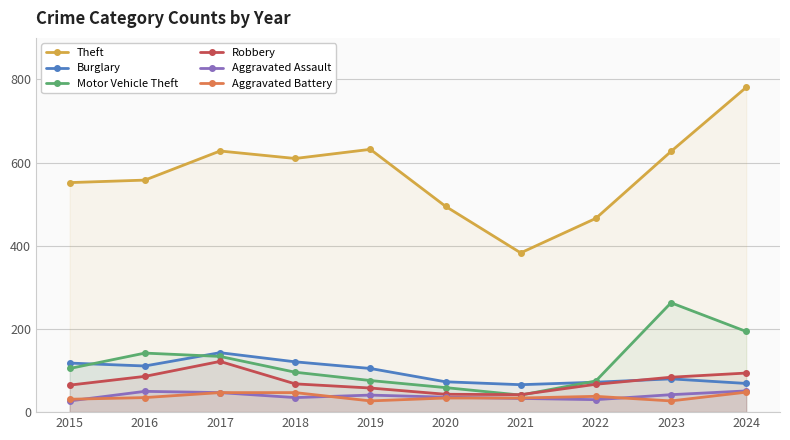

At which label does Robbery reach its peak?

2017